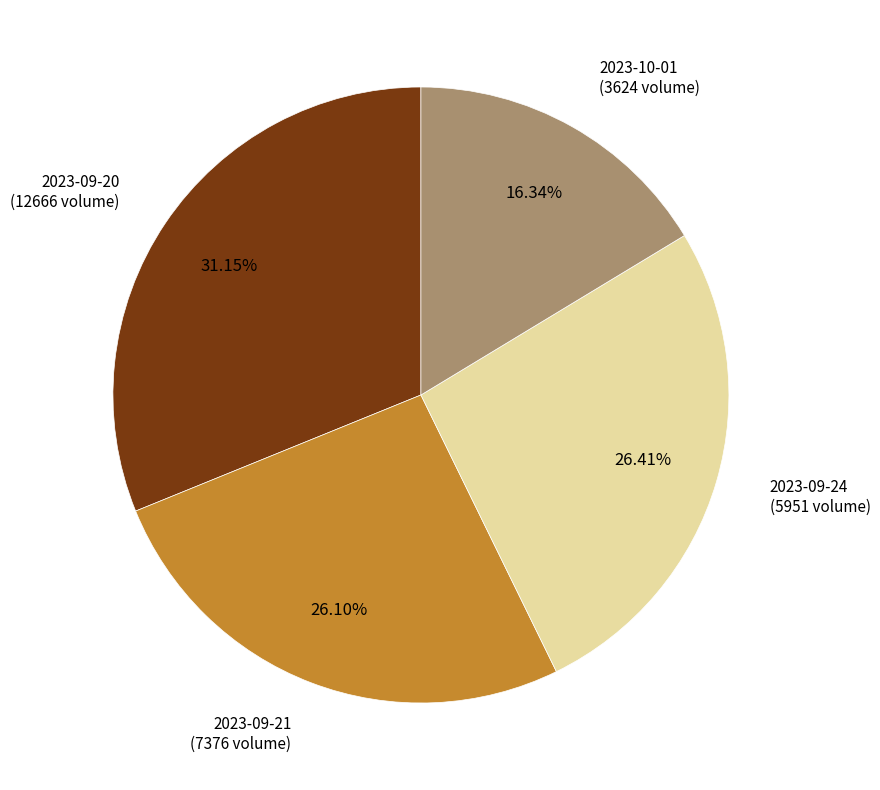

Does 2023-09-24 (5951 volume) represent more than half of the total?

No